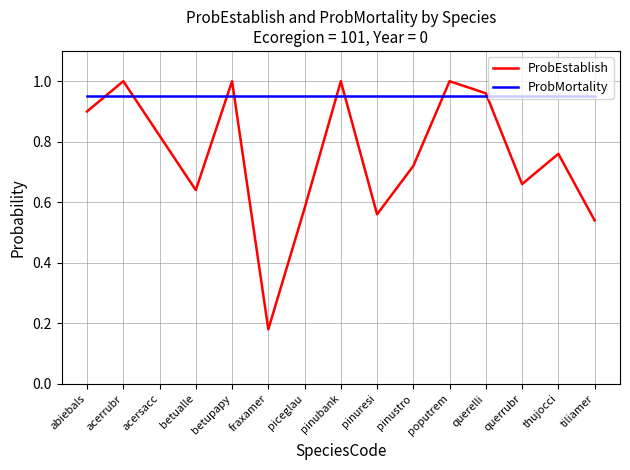

True or false: ProbMortality has a value of 0.9 at pinustro.

True